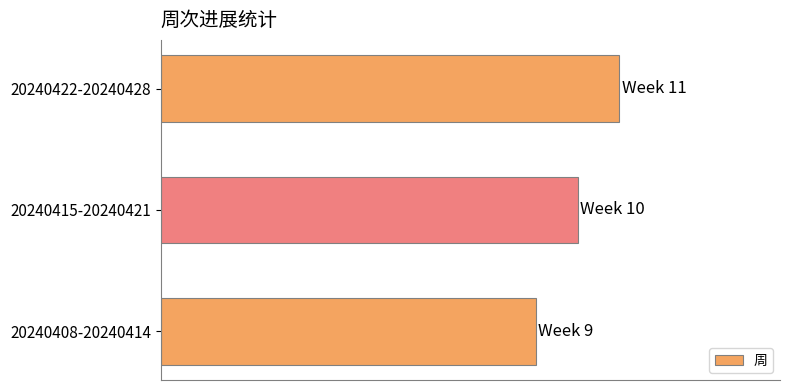

List the labels in order of value, largest first.

20240422-20240428, 20240415-20240421, 20240408-20240414